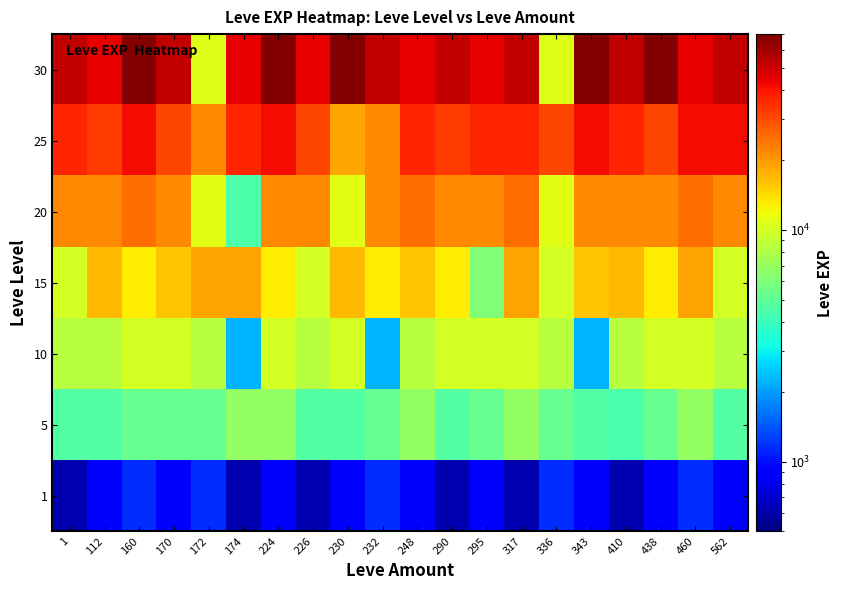

What is the total value across all series at 112?

129200